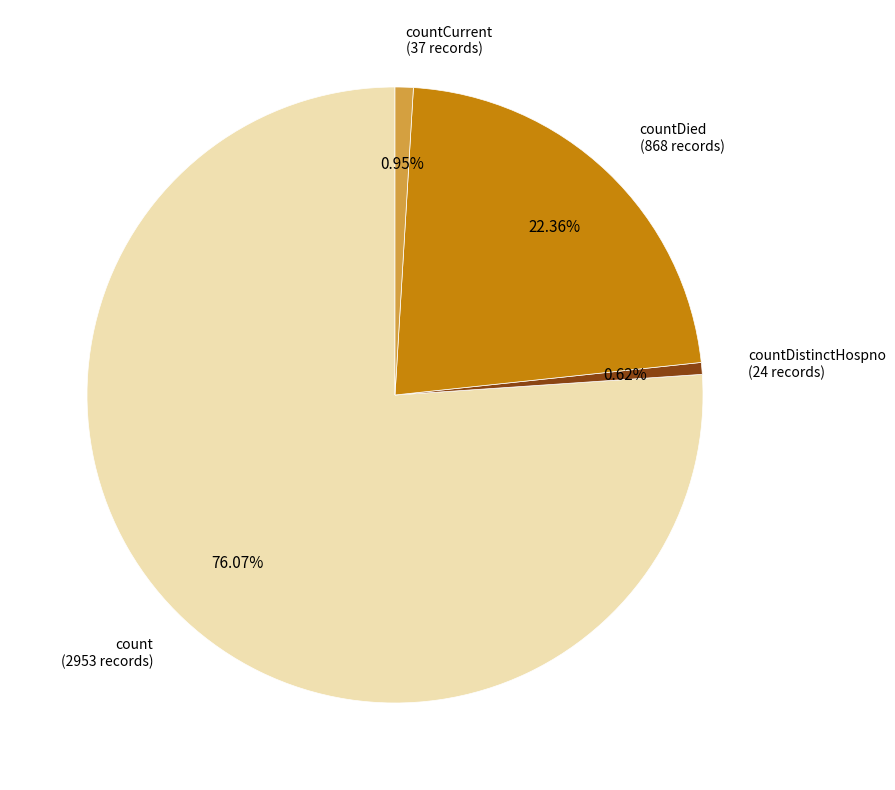

Is there a majority slice in this chart?

Yes